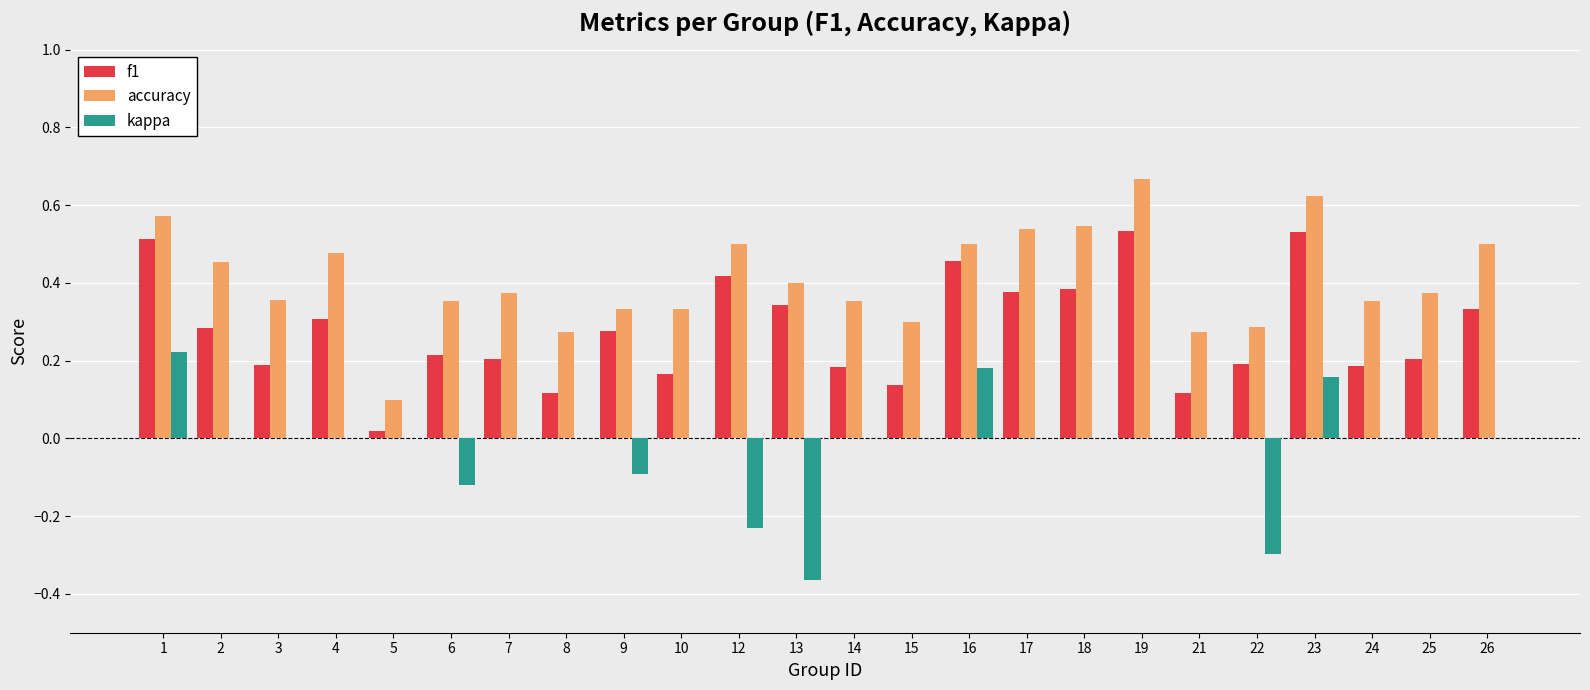

Between 8 and 13, which series saw the biggest shift?

kappa